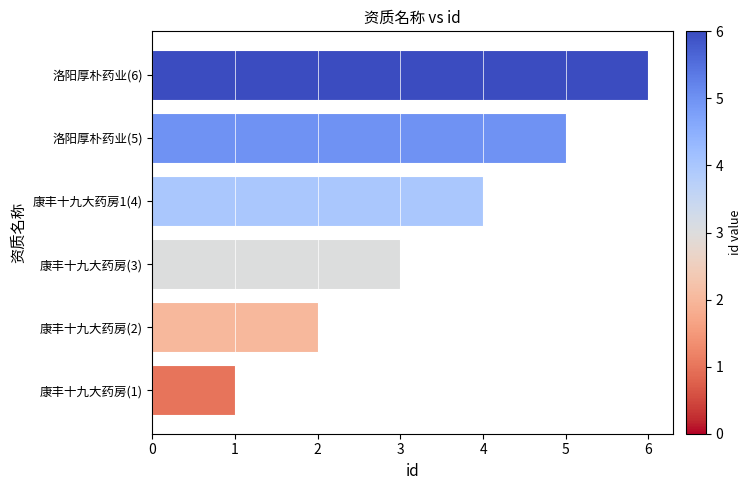

What is the change in value from 康丰十九大药房(2) to 洛阳厚朴药业(6)?

+4